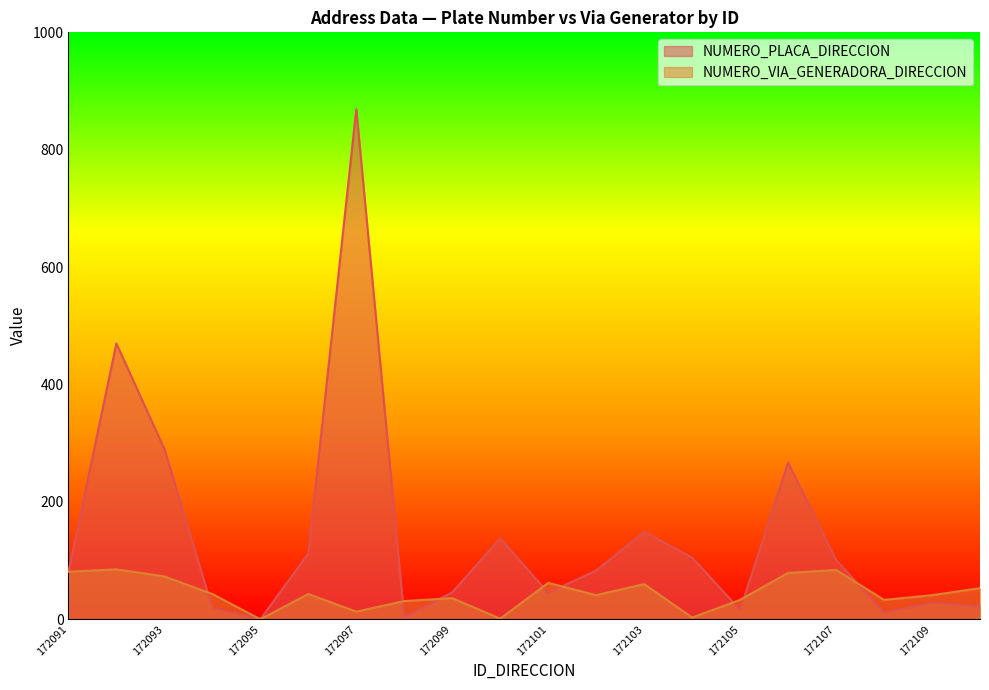

Where does the NUMERO_PLACA_DIRECCION series first go above 83?

172092